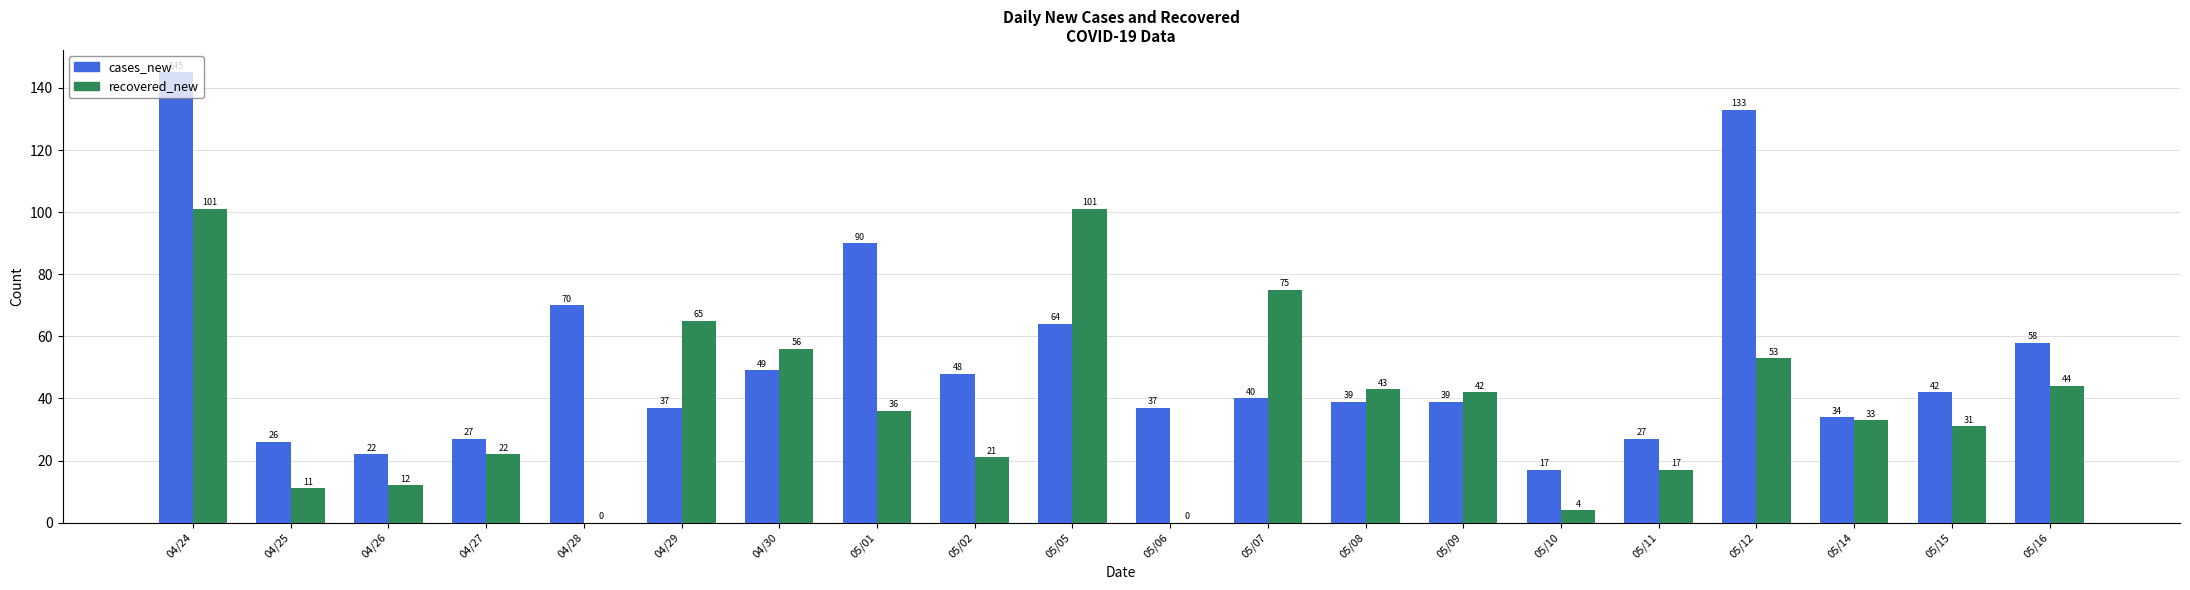

How many groups of bars are there?

20